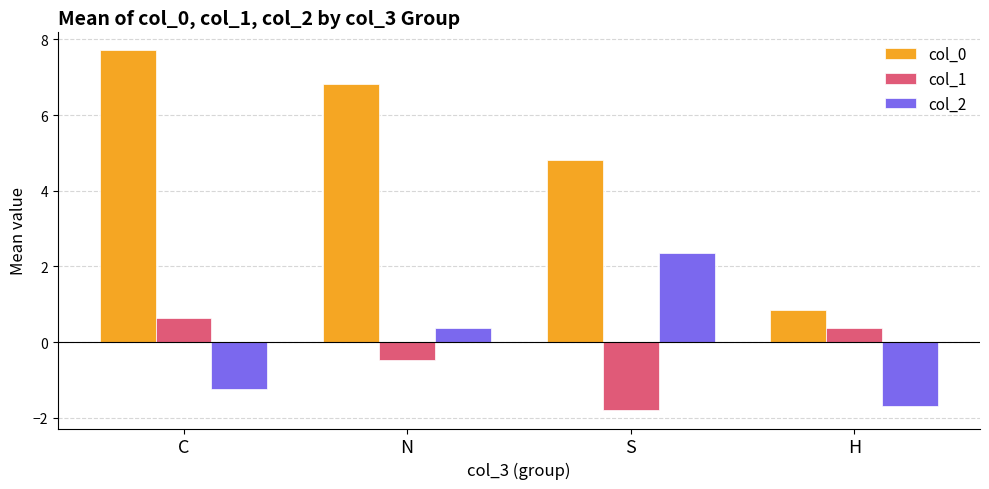

What is the approximate value of col_0 at H?

0.9